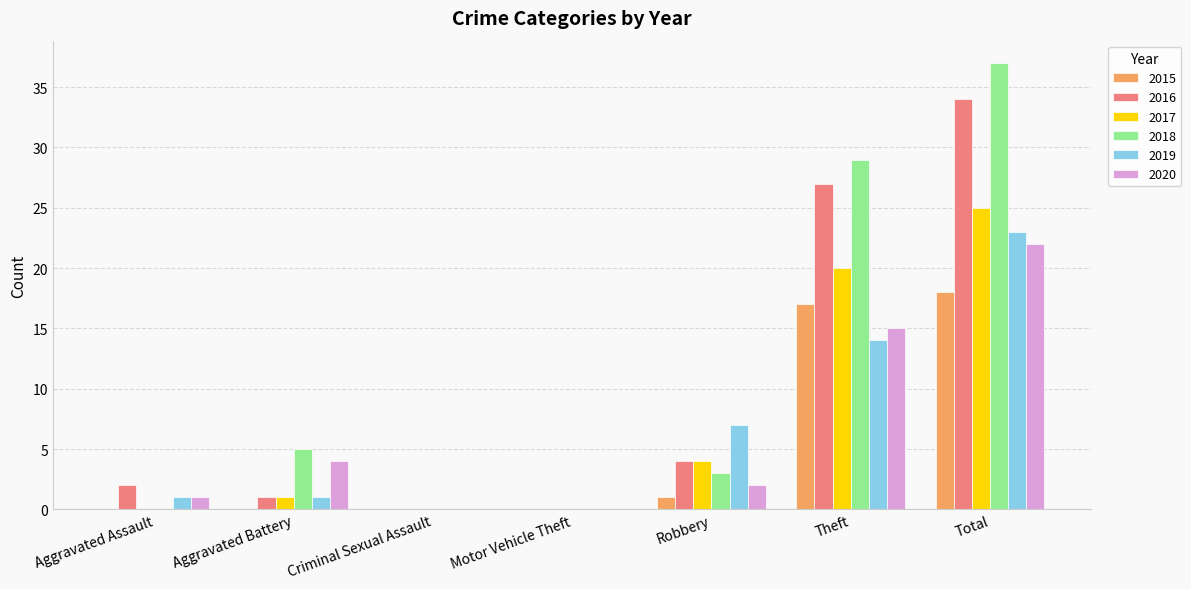

How many groups of bars are there?

7